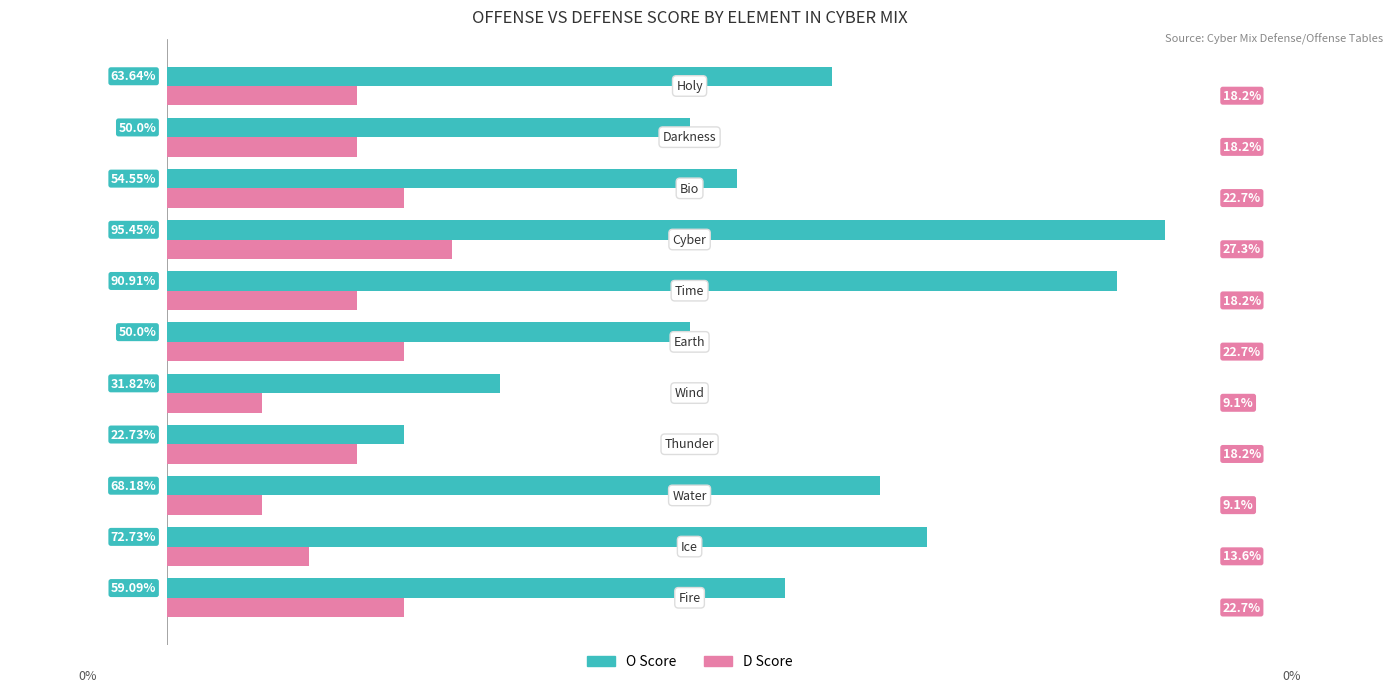

Which series has the largest total across all categories?

O Score